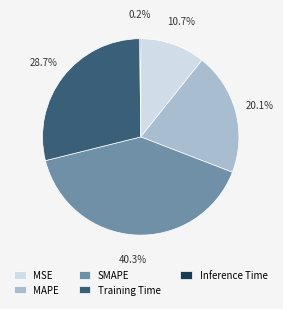

To the nearest percent, what is the difference between the largest and smallest slice percentages?

40%